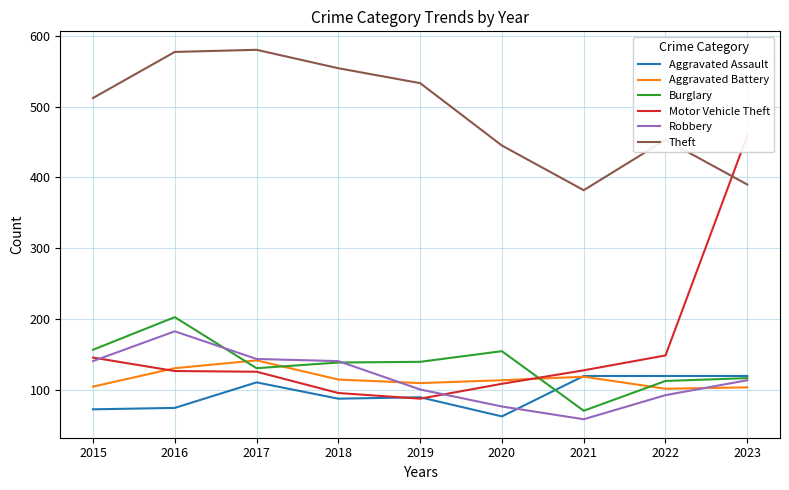

What is the value of the Robbery point at the 9th from the left?

114